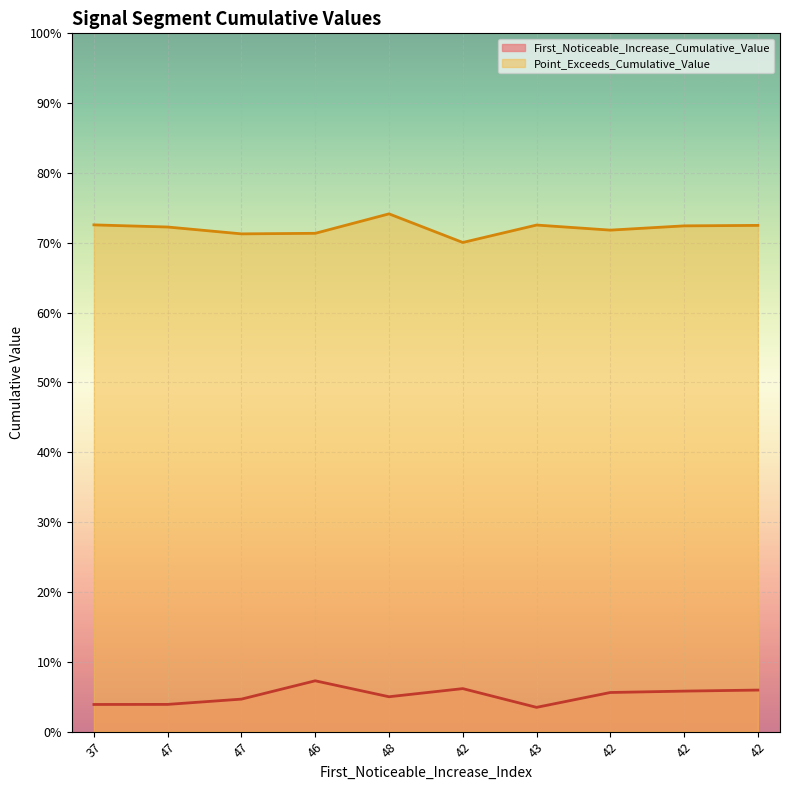

True or false: Point_Exceeds_Cumulative_Value has a value of 1.0 at 47.

False